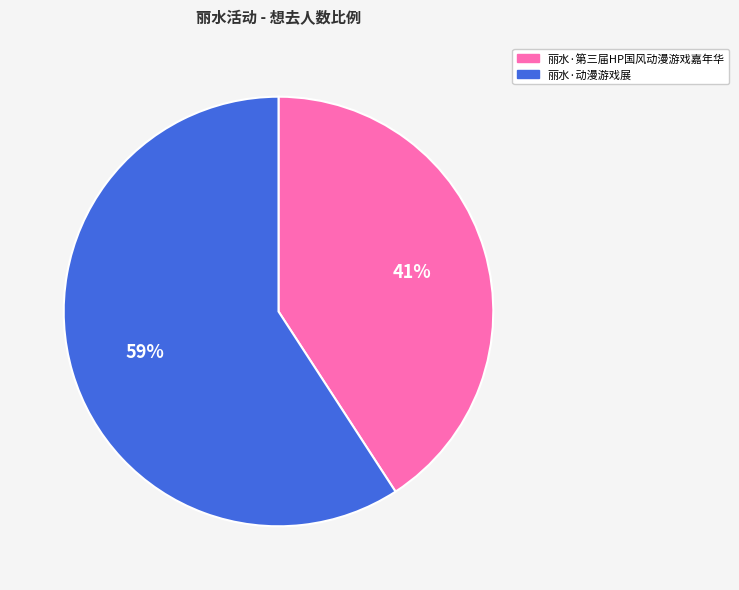

Which has a higher value, 丽水·第三届HP国风动漫游戏嘉年华 or 丽水·动漫游戏展?

丽水·动漫游戏展